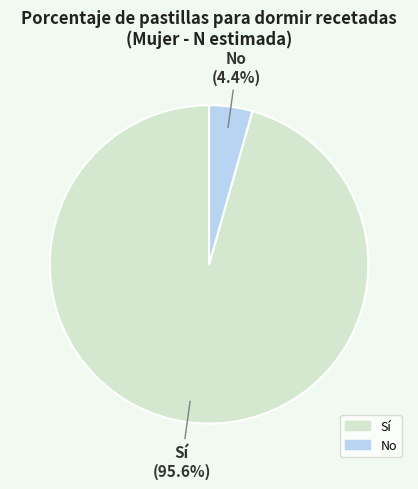

What is the total percentage of Sí and No?

100.0%